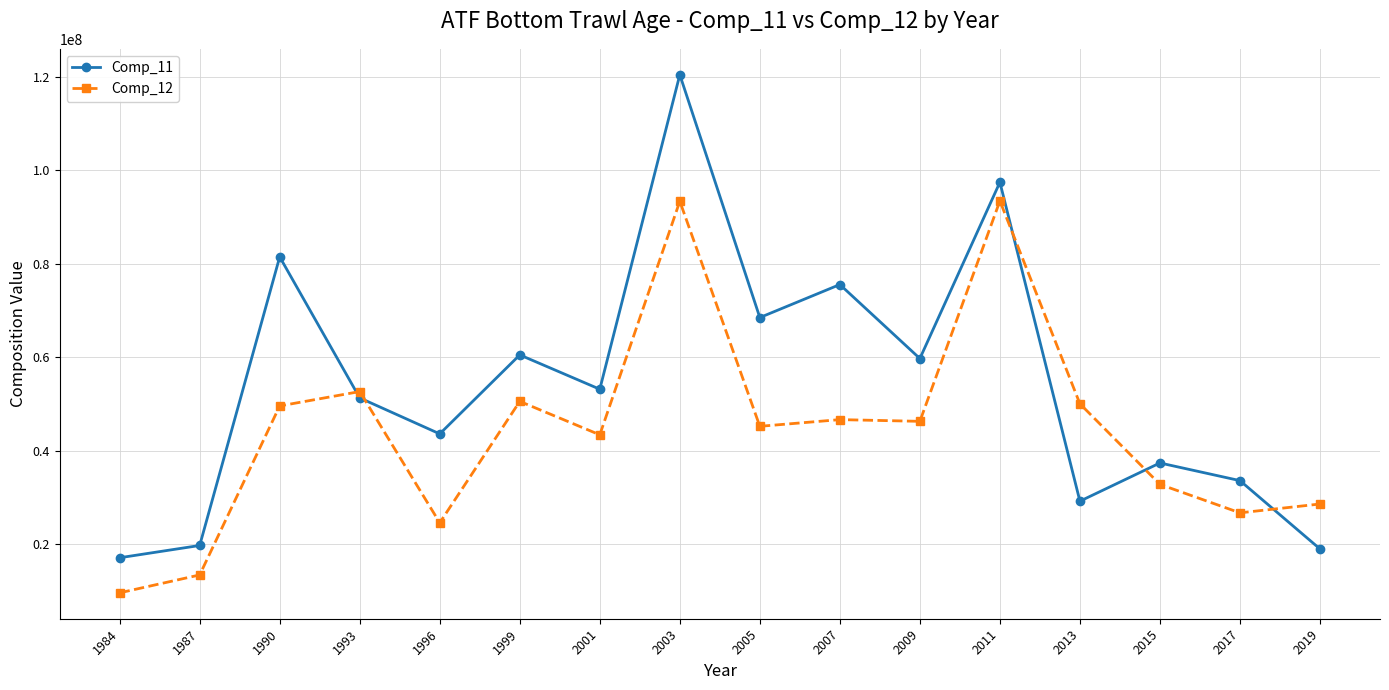

What is the minimum value shown in the chart?

9578416